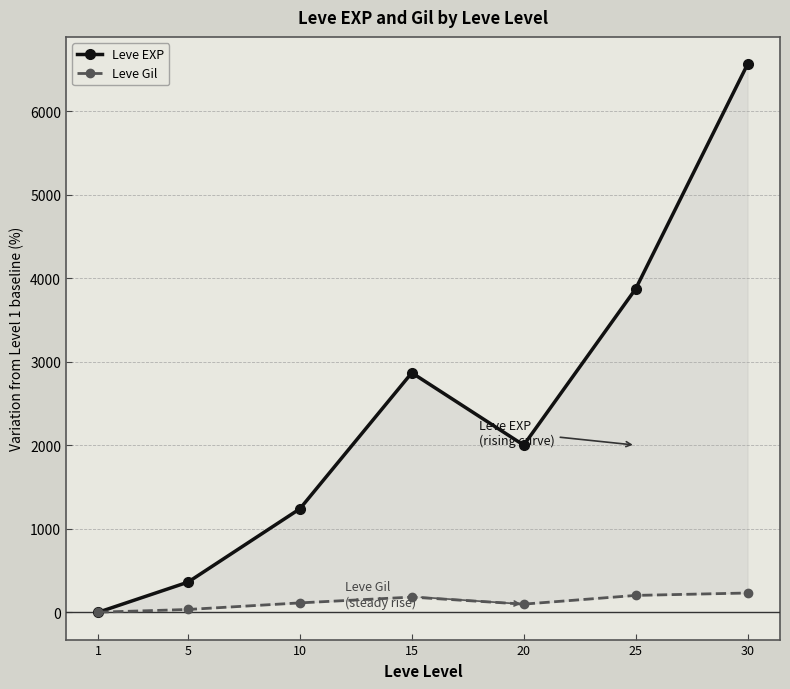

Rank the series by their maximum value, from highest to lowest.

Leve EXP, Leve Gil